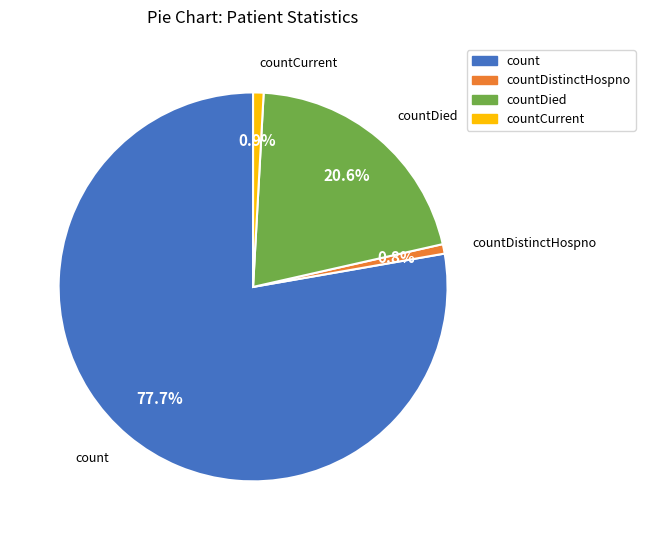

Is there a majority slice in this chart?

Yes